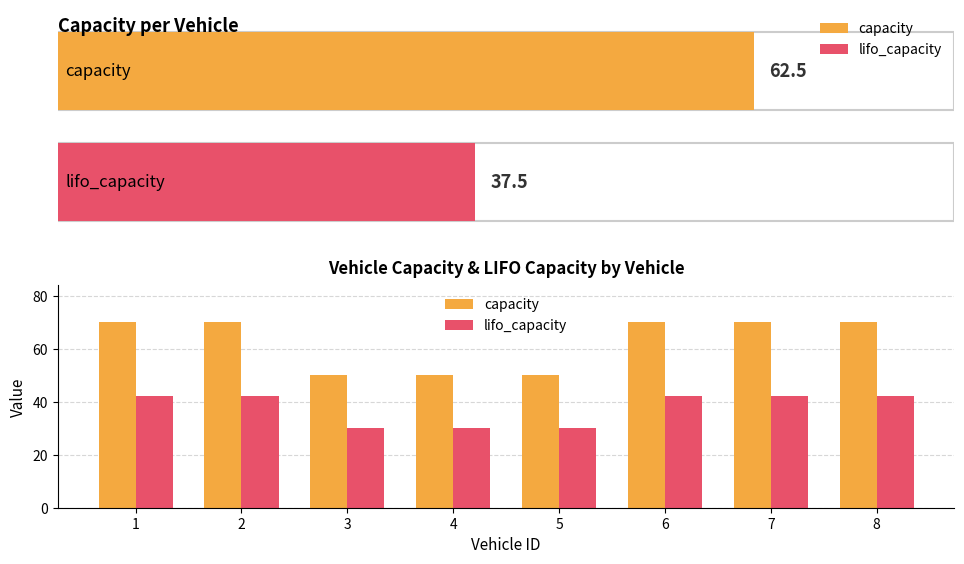

How many data points does each series have?

8